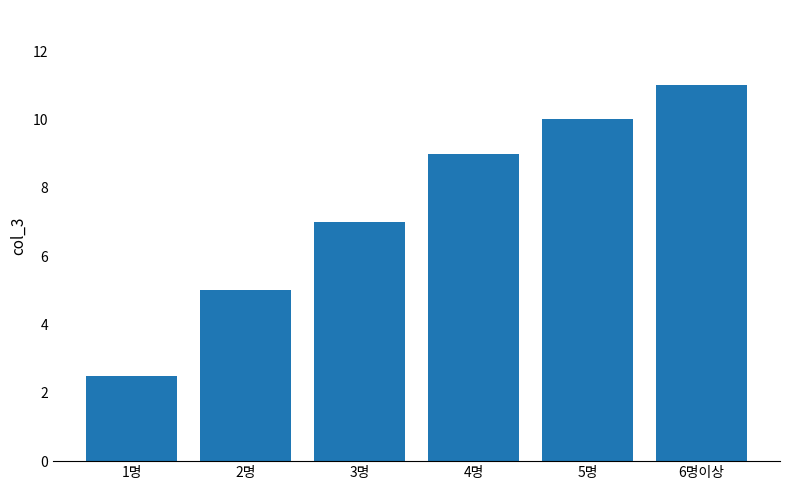

True or false: the data shows 10.0 at 5명.

True